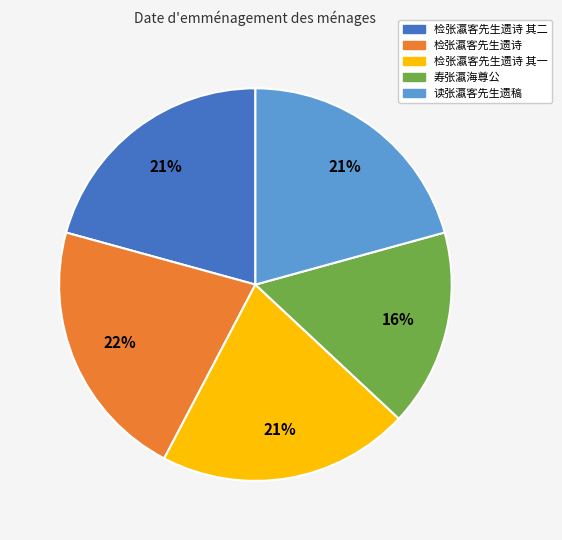

Is there a majority slice in this chart?

No